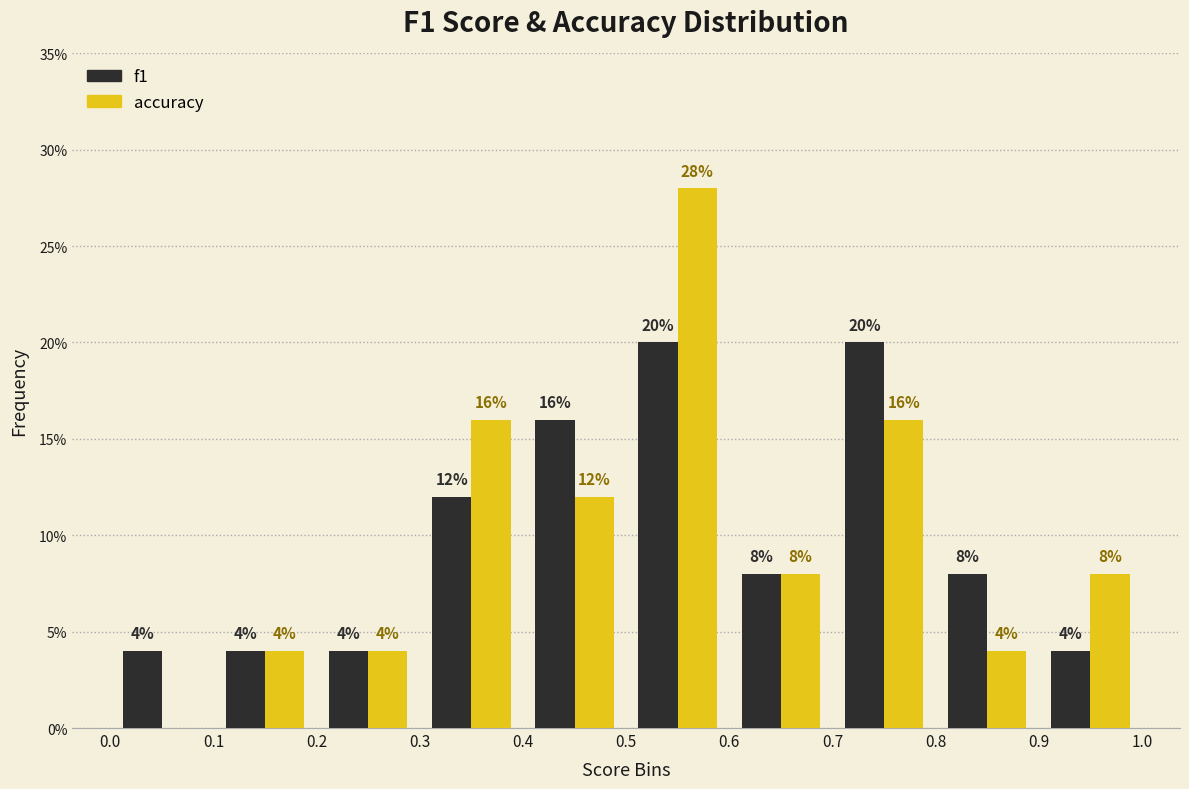

In the accuracy series, which range on the x-axis has the tallest bar?

0.5 to 0.6